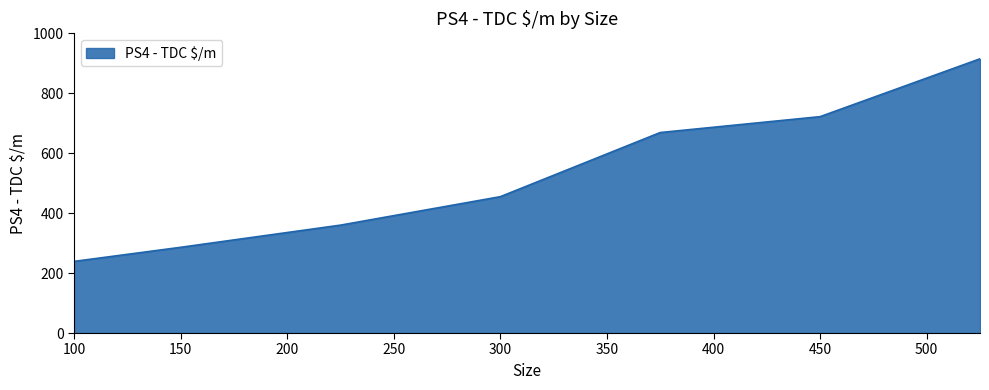

What is the sum of all values?

3646